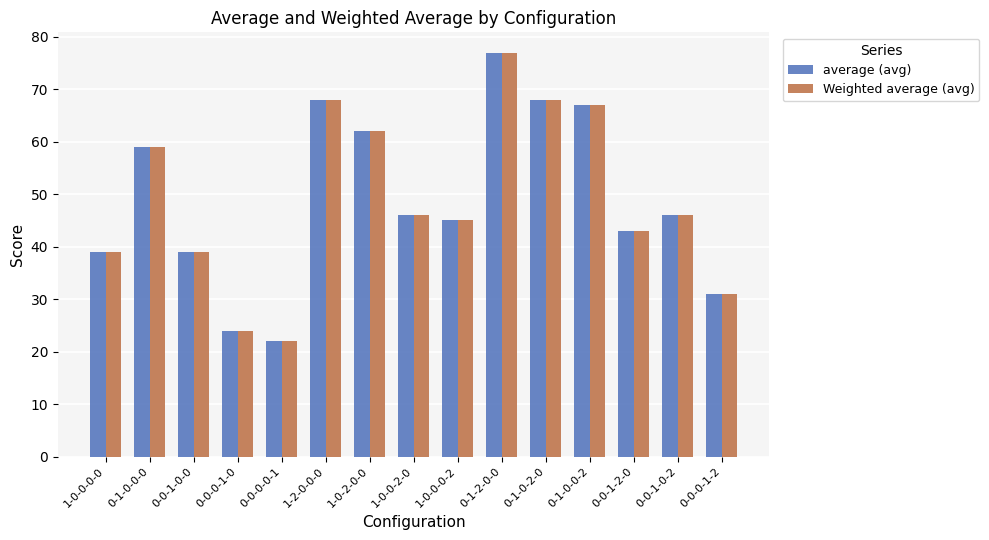

Is the value of average (avg) at 0-1-0-0-2 greater than the value of Weighted average (avg) at 1-0-2-0-0?

Yes